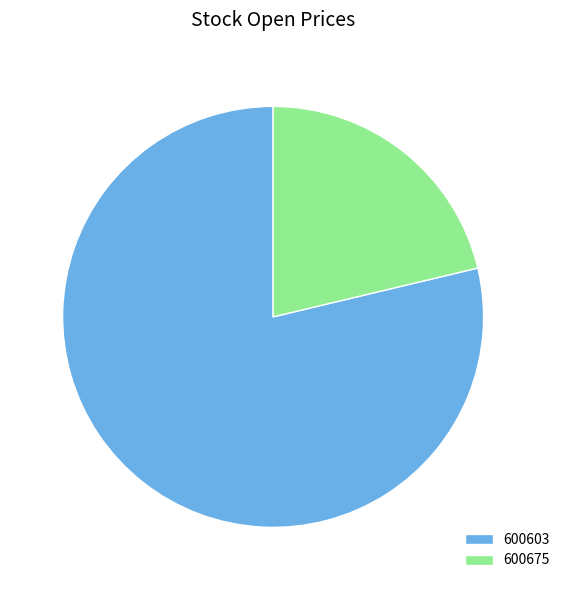

The 600675 slice represents 21% of the pie. True or false?

True